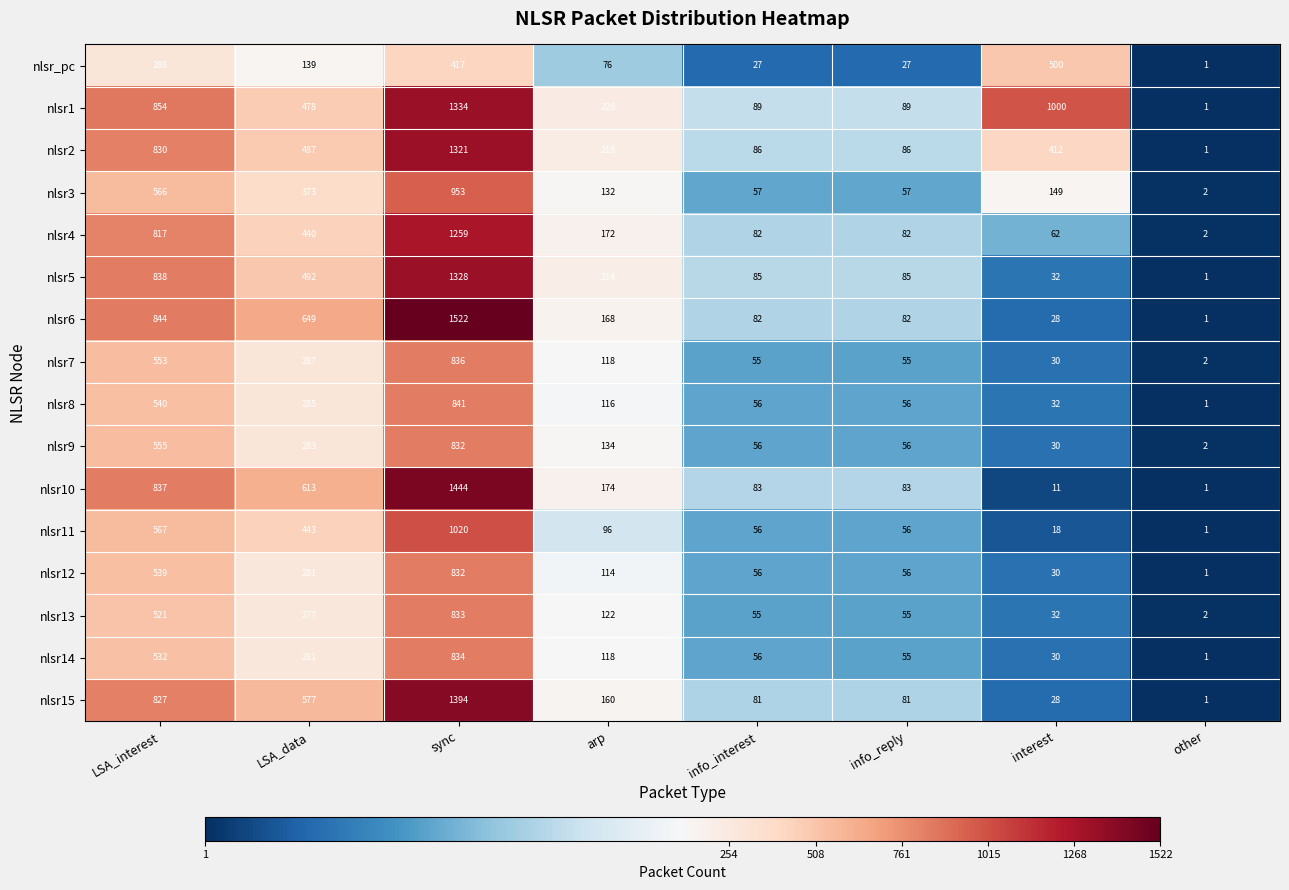

At which category is the sum across all series the highest?

sync